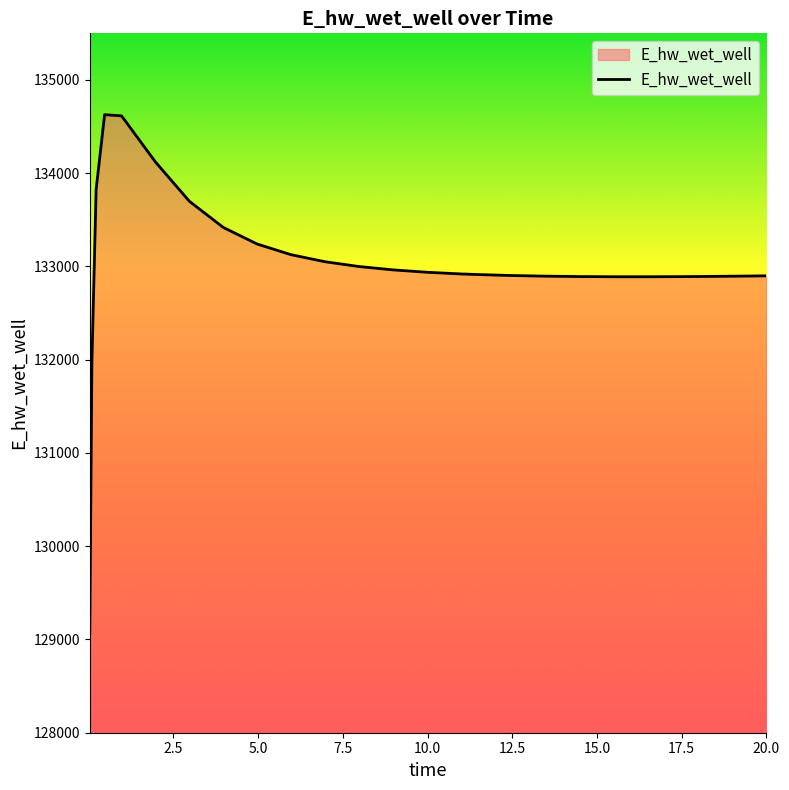

What is the minimum value shown in the chart?

129070.3